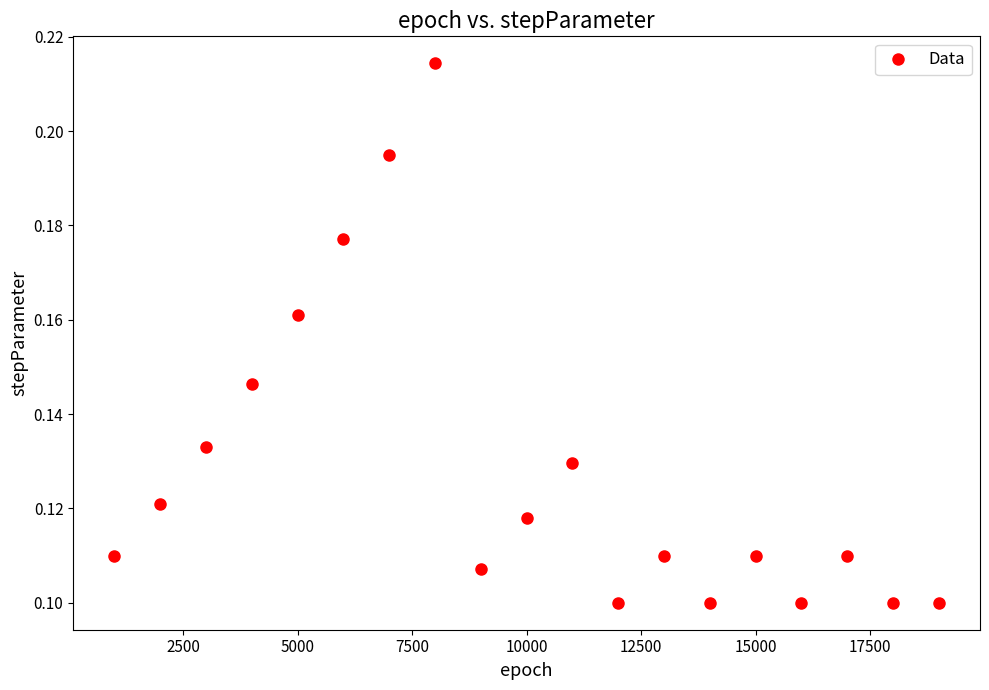

What is the range of X values (max minus min)?

18000.0